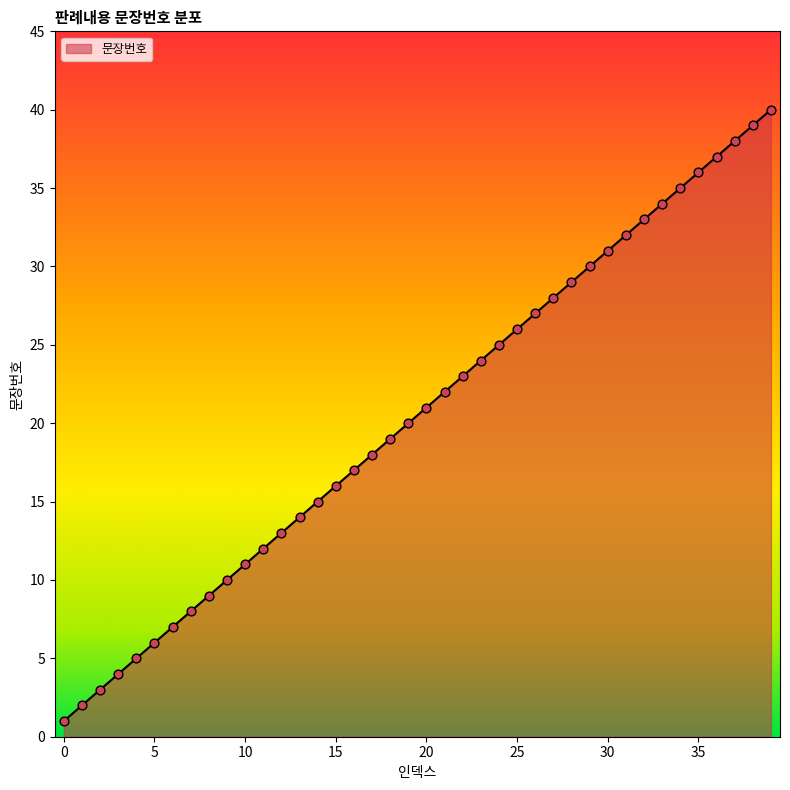

What is the greatest value displayed?

40